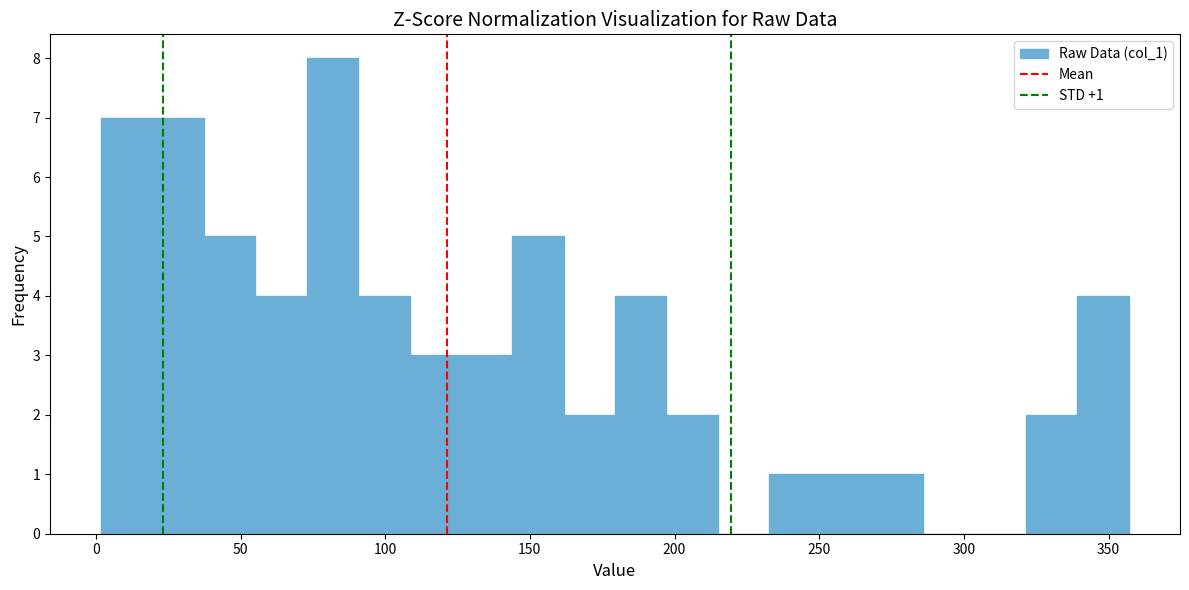

Around what value on the x-axis is the tallest bar? Give the approximate position of its centre, as read against the axis.

80